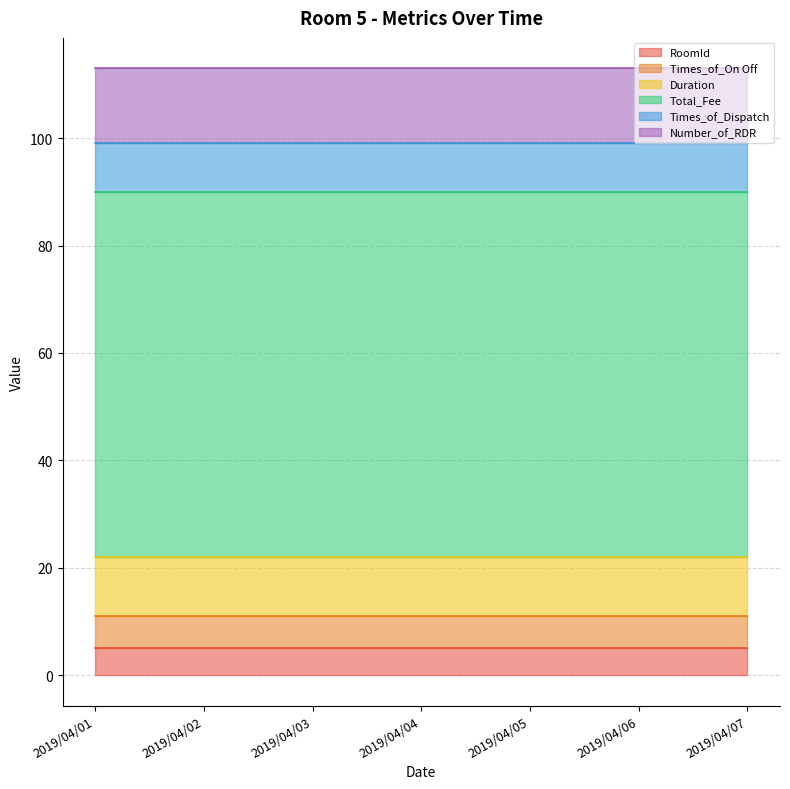

Which series changed the most between 2019/04/02 and 2019/04/05?

RoomId